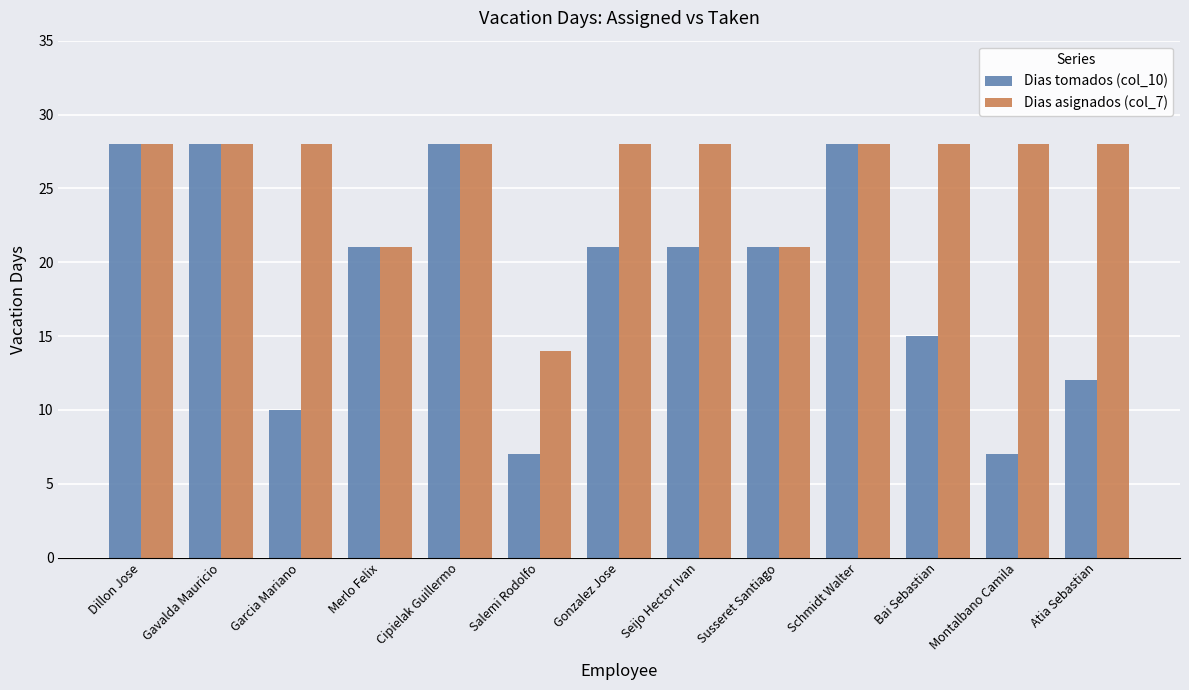

What value does the Dias asignados (col_7) series have at Montalbano Camila, to the nearest 5?

30